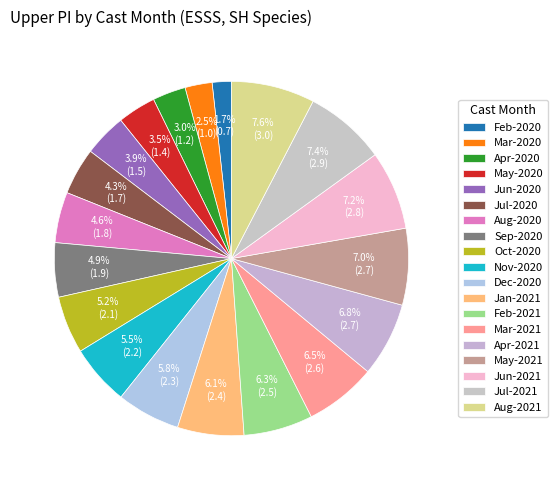

Count the number of slices in the pie.

19